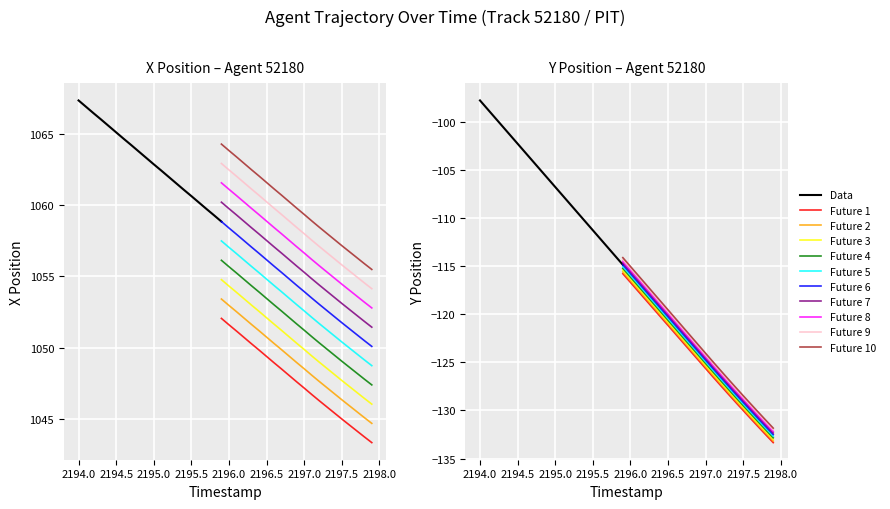

What is the value of the Y point at the 40th from the left?

-132.5